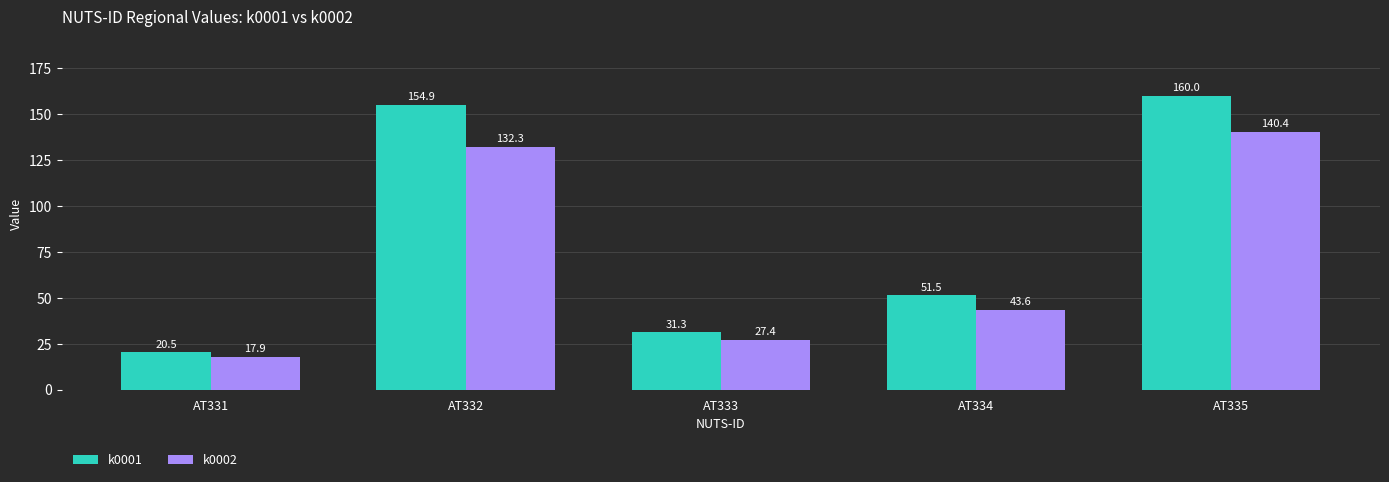

Reading left to right, extract all data points from this chart.

k0001: AT331=20.5	AT332=154.9	AT333=31.3	AT334=51.5	AT335=160.0
k0002: AT331=17.9	AT332=132.3	AT333=27.4	AT334=43.6	AT335=140.4